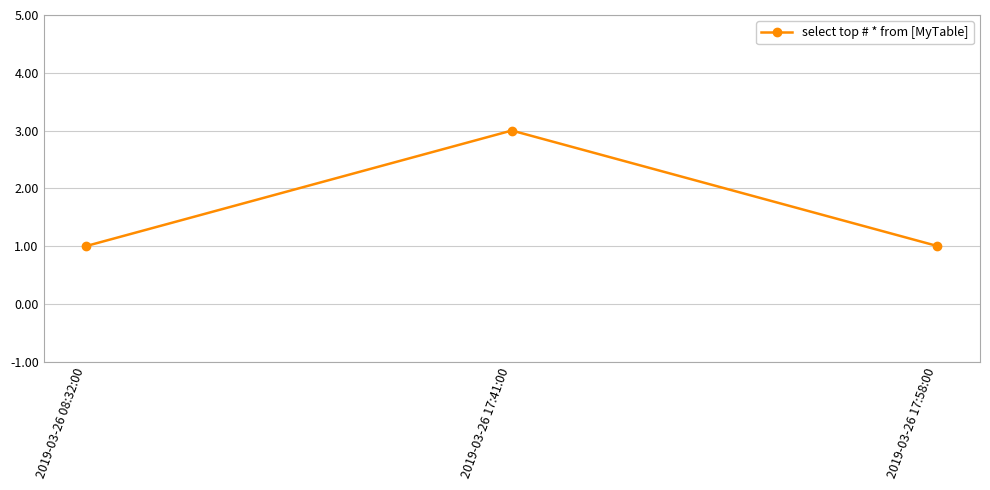

At which category does the chart reach its peak across all series?

2019-03-26 17:41:00